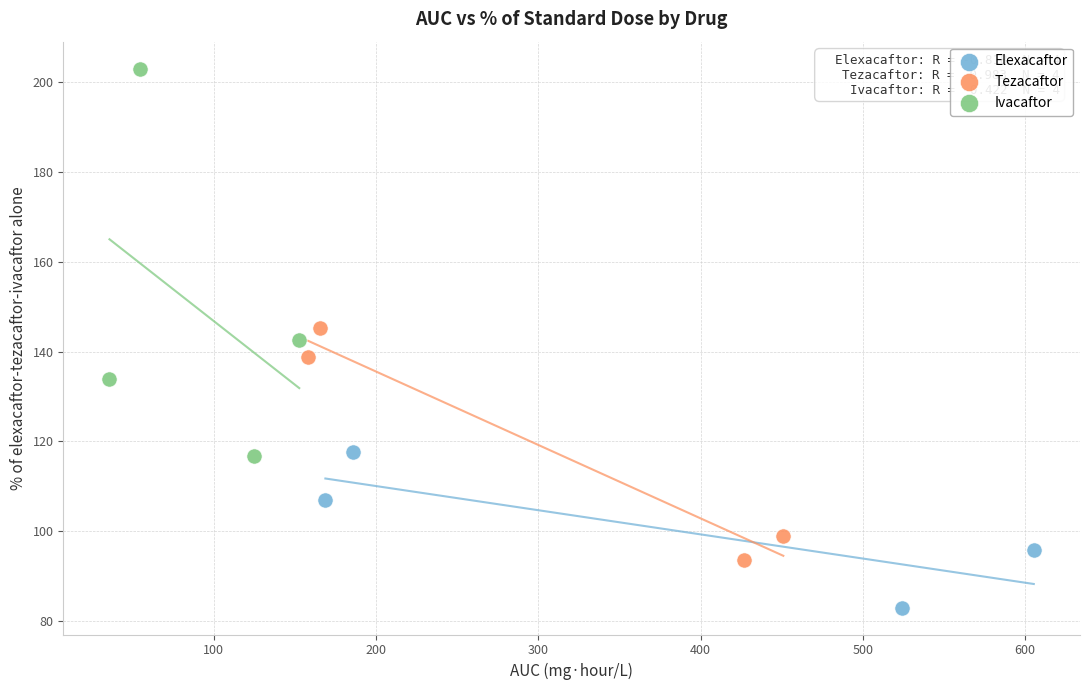

Which series has the widest spread of Y values?

Ivacaftor